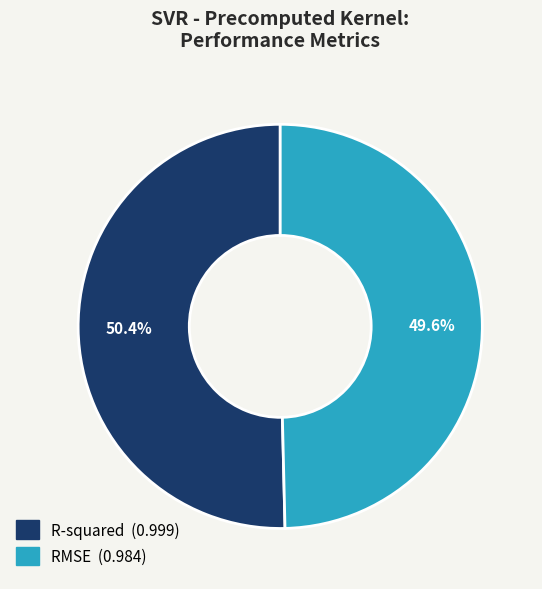

To the nearest percent, what is the difference between the R-squared and RMSE slice percentages?

1%